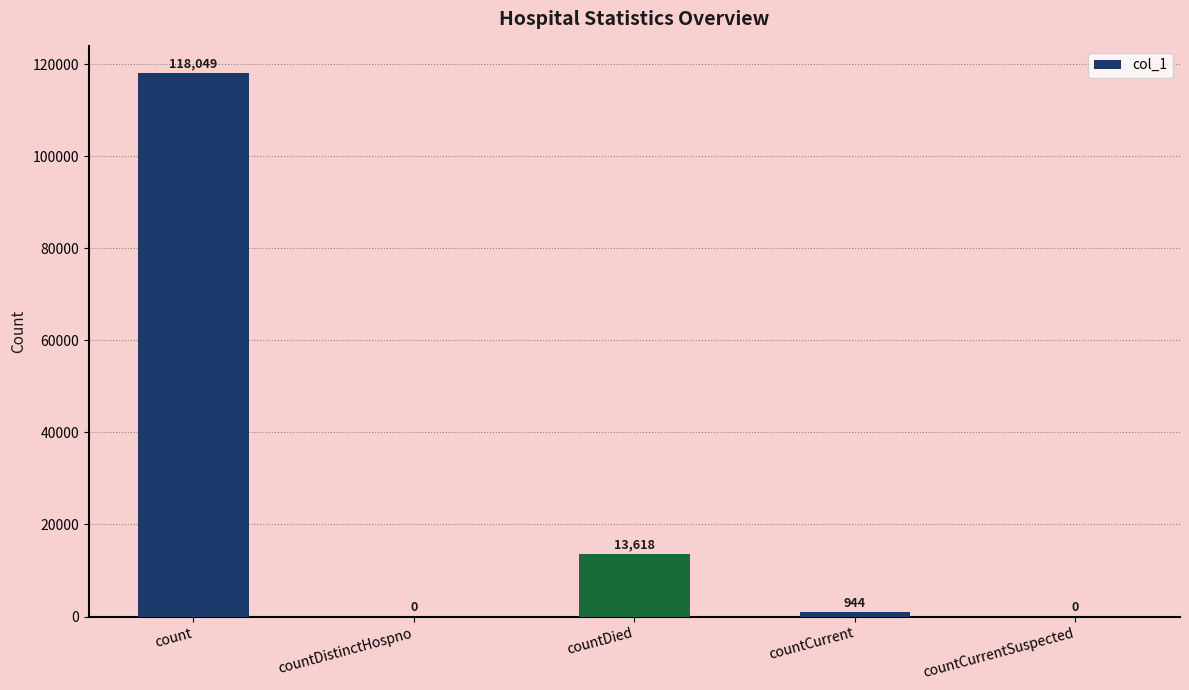

Between count and countDied, which is larger?

count